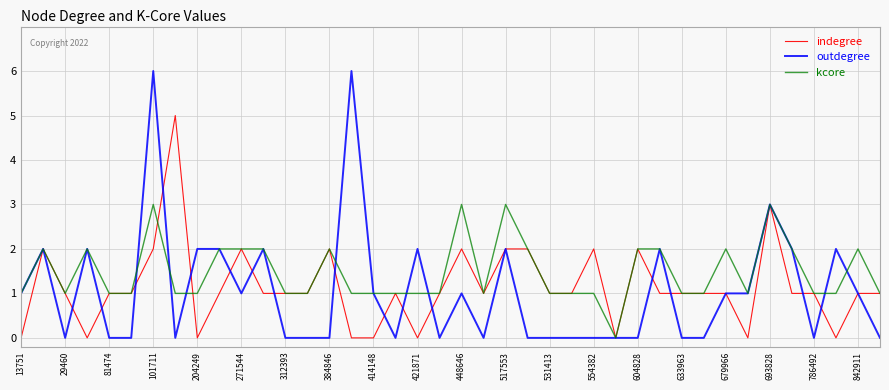

What is the maximum value shown in the chart?

6